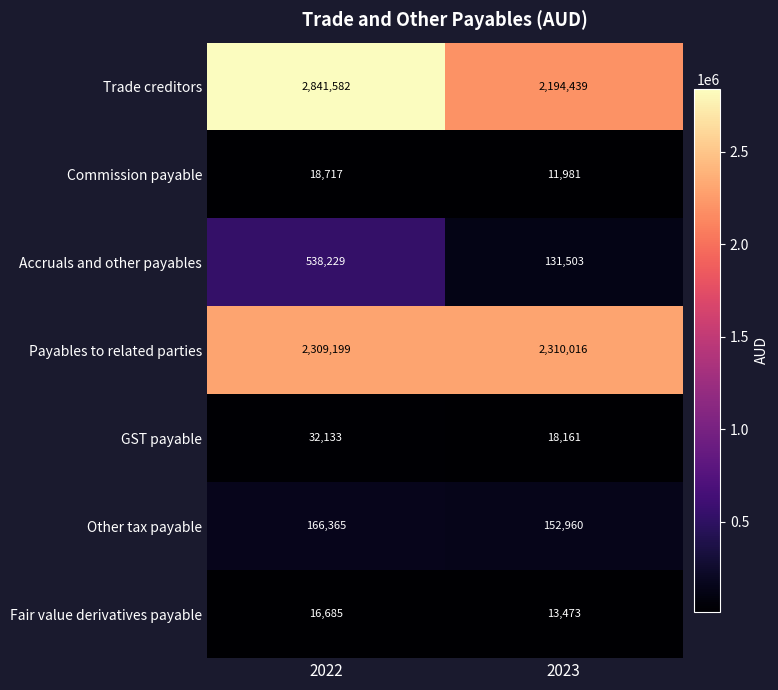

Reading left to right, list all the values displayed in this chart.

Trade creditors: 2022=2841582	2023=2194439
Commission payable: 2022=18717	2023=11981
Accruals and other payables: 2022=538229	2023=131503
Payables to related parties: 2022=2309199	2023=2310016
GST payable: 2022=32133	2023=18161
Other tax payable: 2022=166365	2023=152960
Fair value derivatives payable: 2022=16685	2023=13473